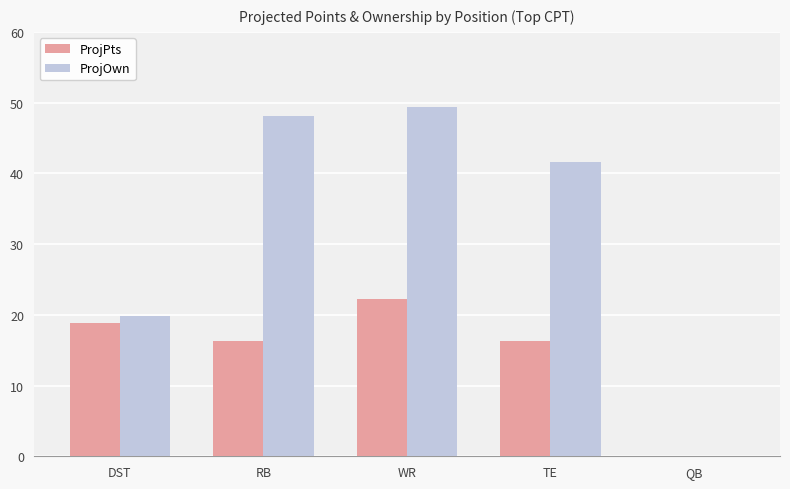

Where is ProjOwn nearest to the value 24?

DST